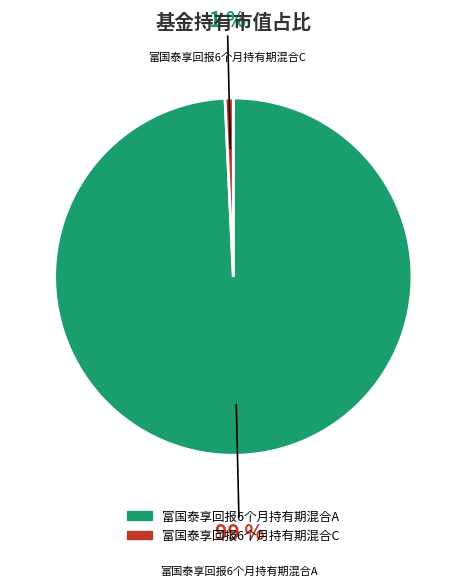

What percentage is the 富国泰享回报6个月持有期混合A slice, to the nearest percent?

99%